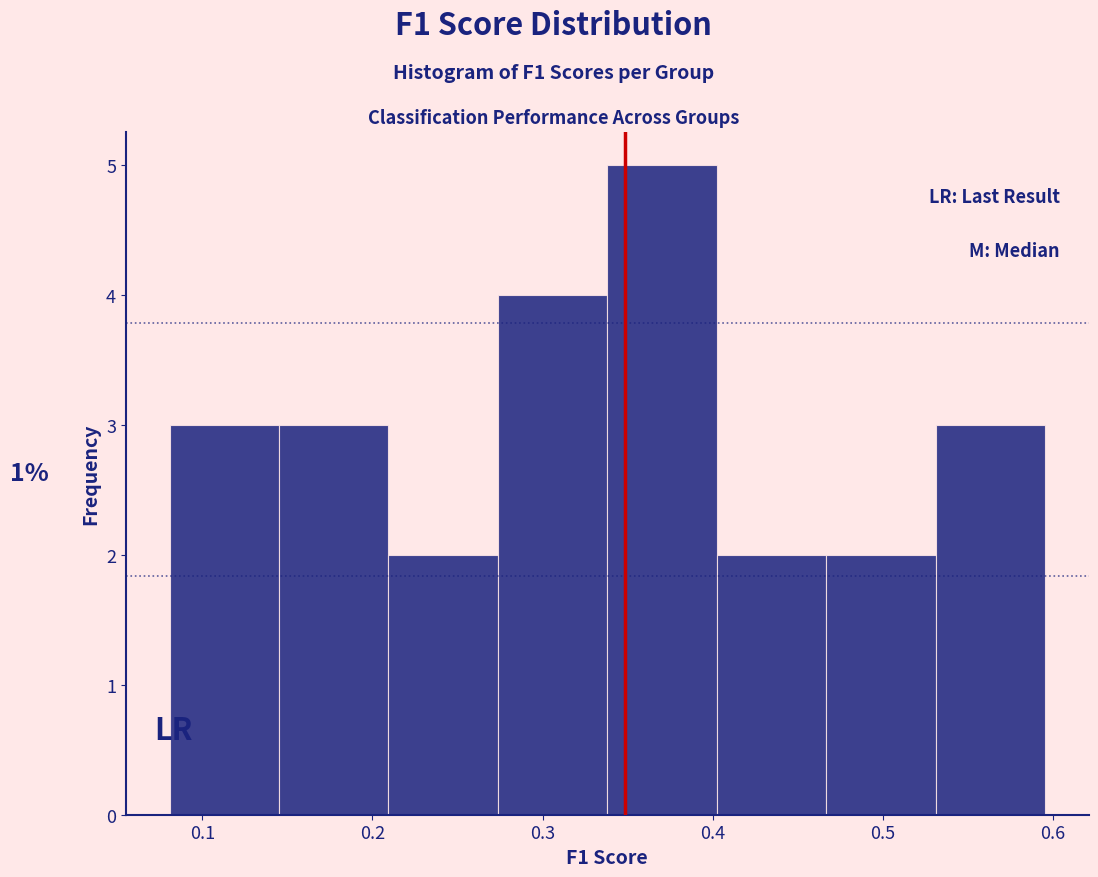

Over which range of the x-axis is the bar tallest?

0.34 to 0.40